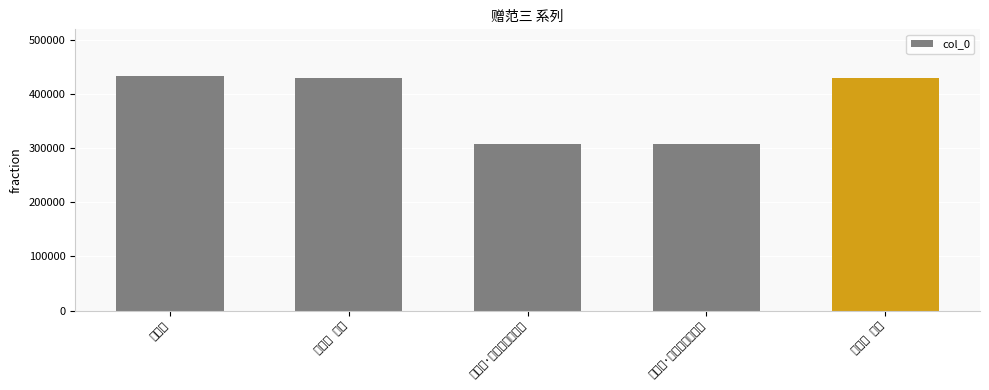

The value at 赠范三 其一 is 233486. True or false?

False